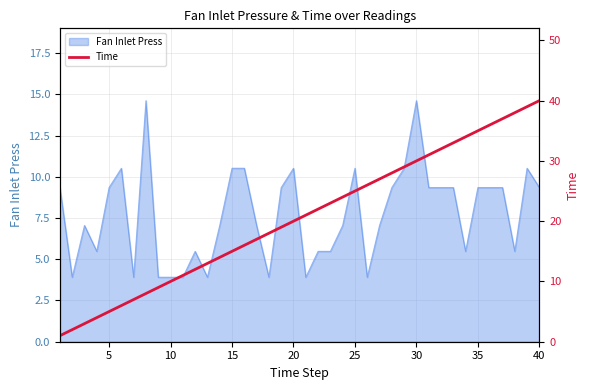

What is the maximum value for Fan Inlet Press?

14.6